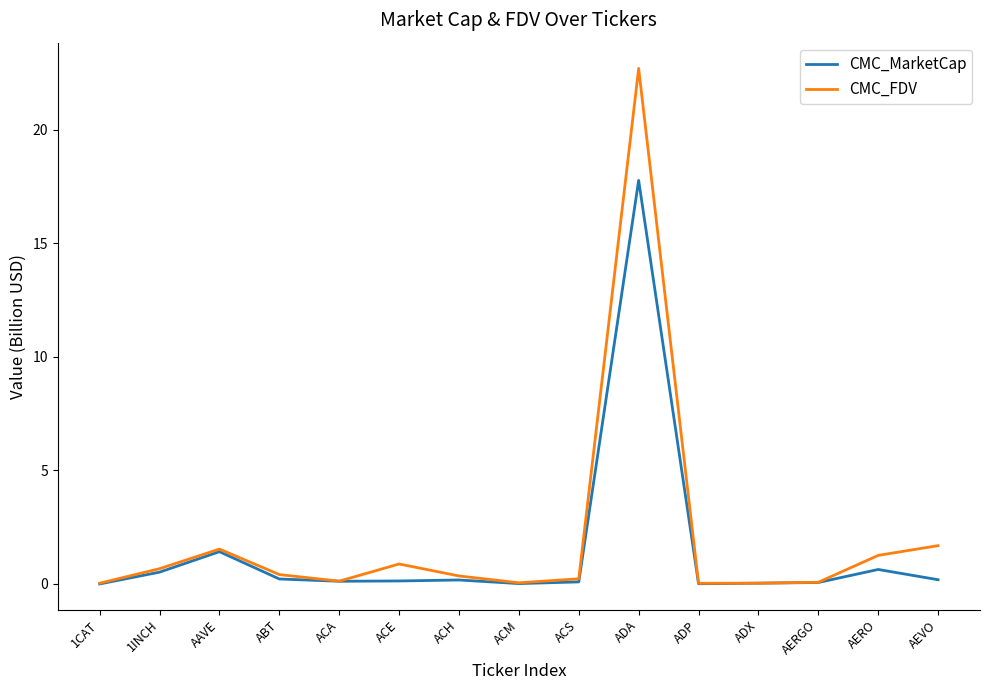

Does the chart display data point markers on the line(s)?

No